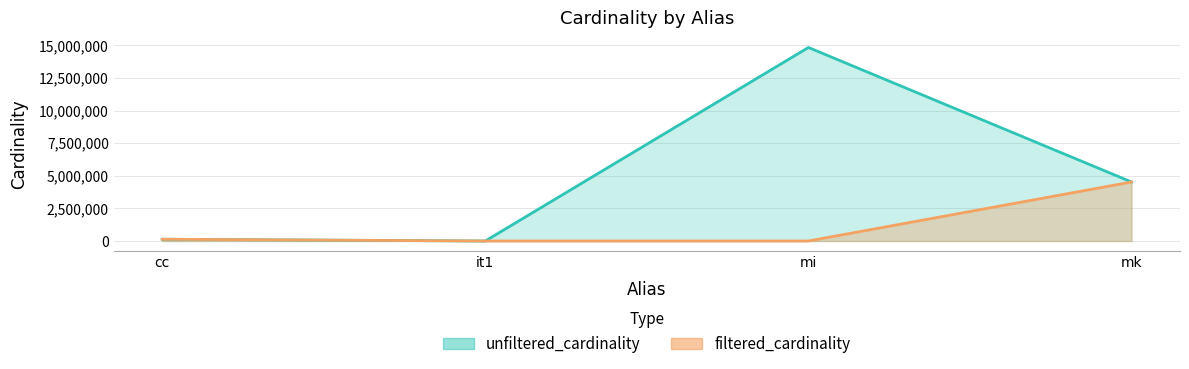

Rank the series by their average value, from highest to lowest.

unfiltered_cardinality, filtered_cardinality